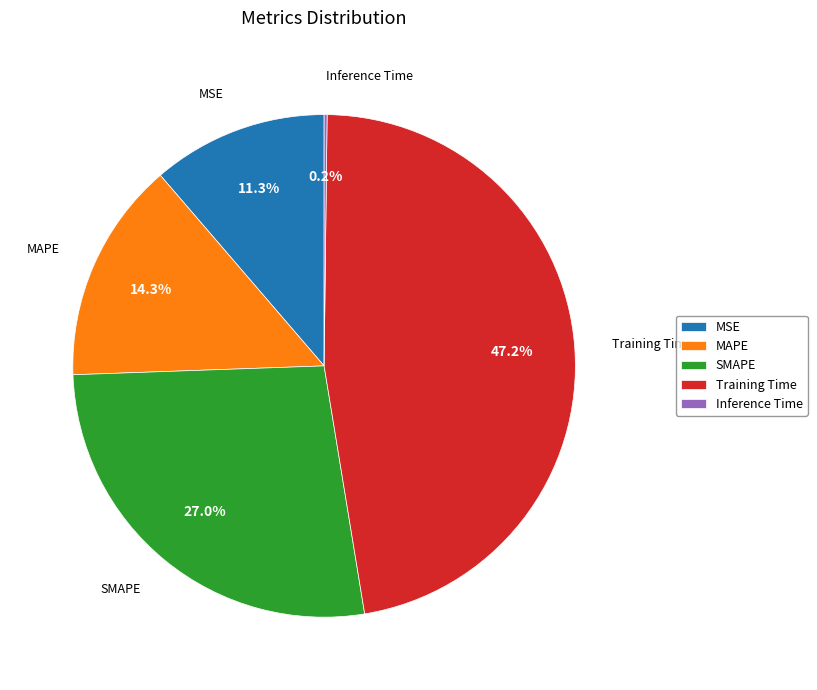

Between MSE and Training Time, which is larger?

Training Time